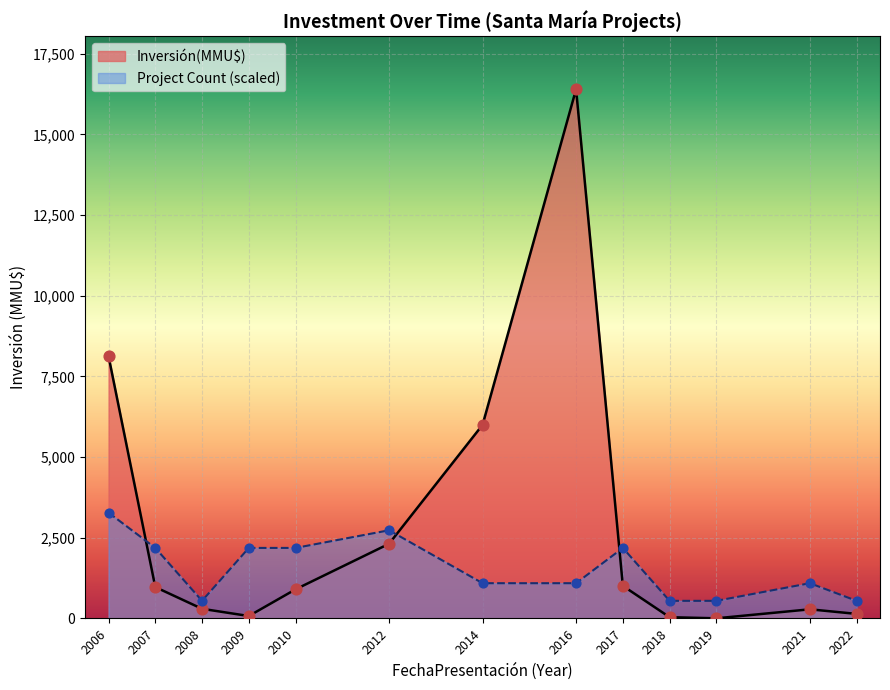

Which series contains the highest Y value?

Inversión(MMU$)